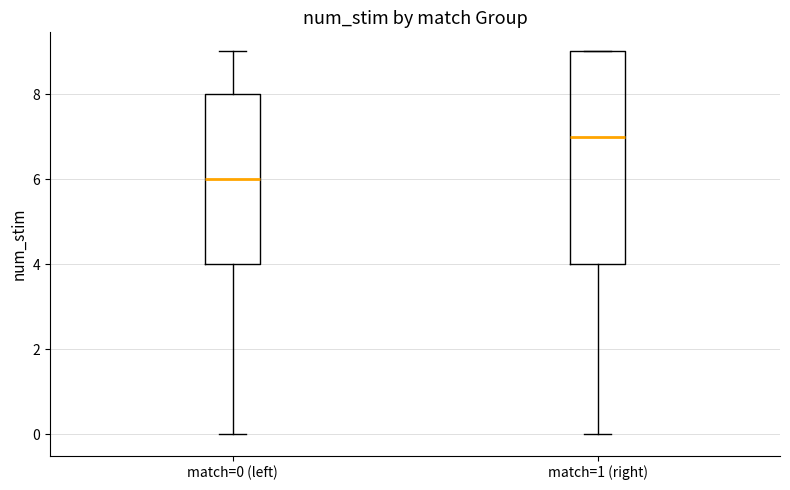

Reading left to right, read every box against the y-axis: the position of its median line, the range the box covers, and the ends of its whiskers. The values are not printed on the chart, so give them approximately, as read against the axis.

match=0 (left): median 6, box 4 to 8, whiskers 0 to 9
match=1 (right): median 7, box 4 to 9, whiskers 0 to 9